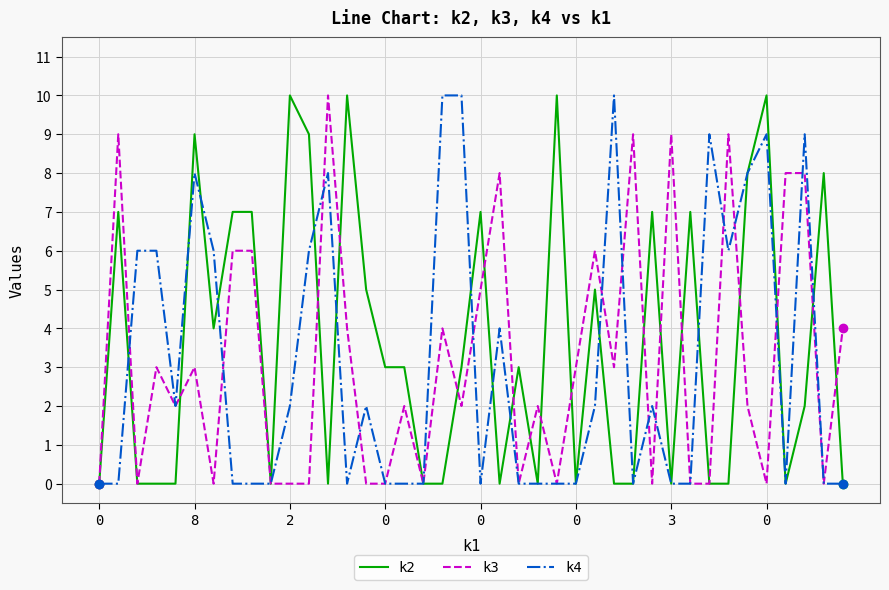

How many lines are shown in the chart?

3